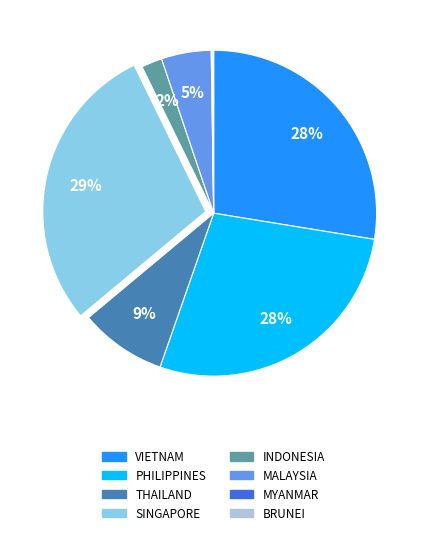

True or false: SINGAPORE accounts for 29% of the total.

True